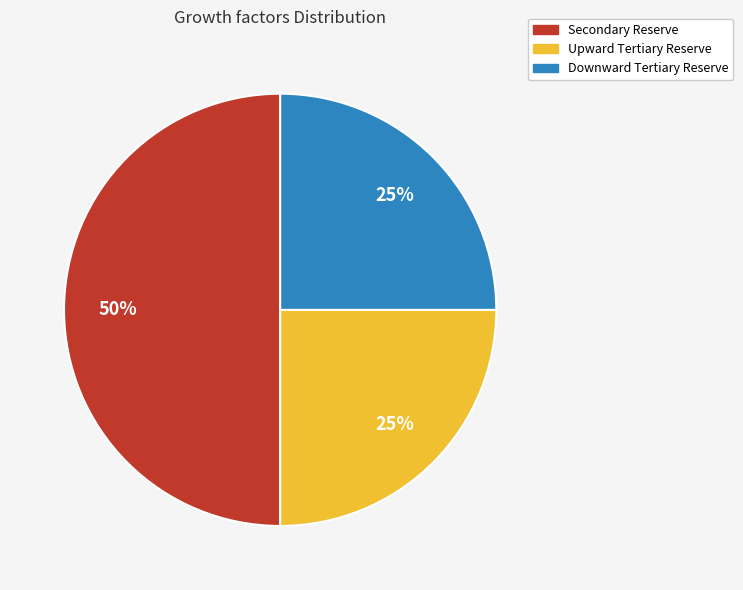

What percentage is the Secondary Reserve slice, to the nearest percent?

50%